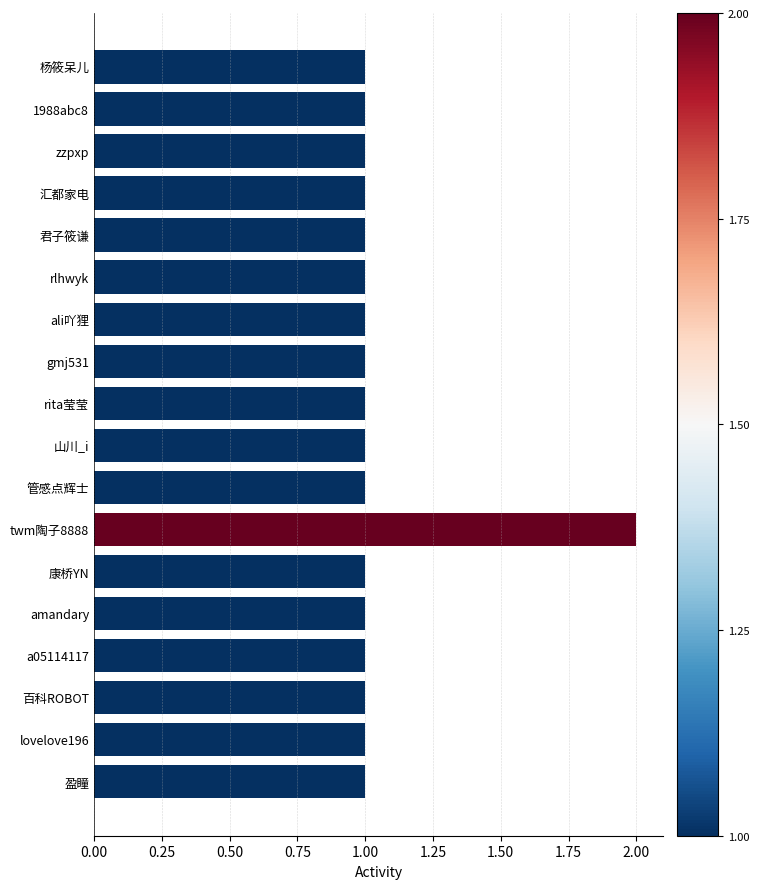

What is the label of the 6th bar from the top?

rlhwyk